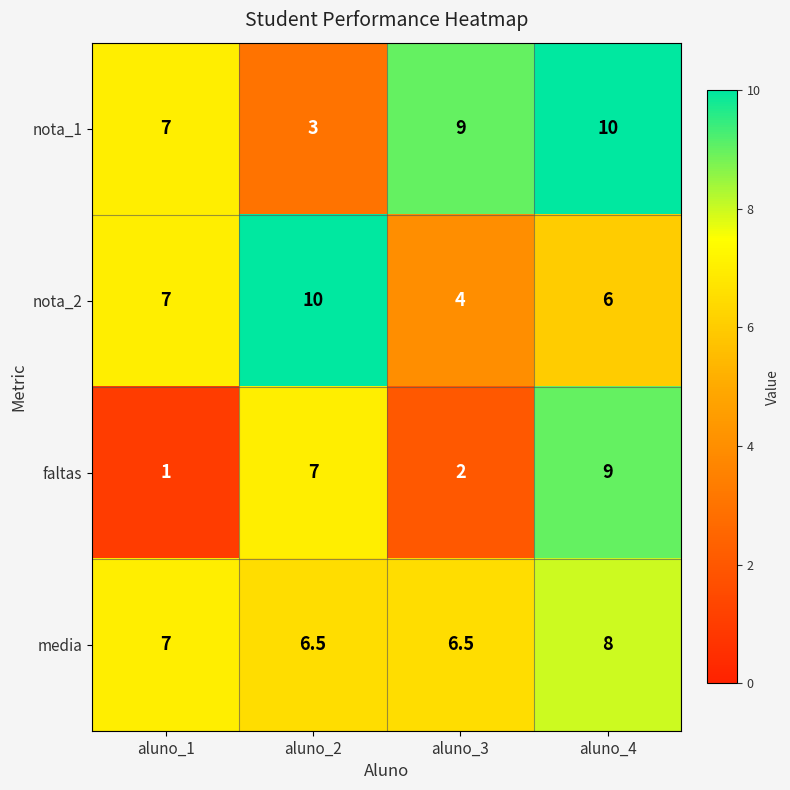

True or false: nota_2 has a value of 10.0 at aluno_2.

True